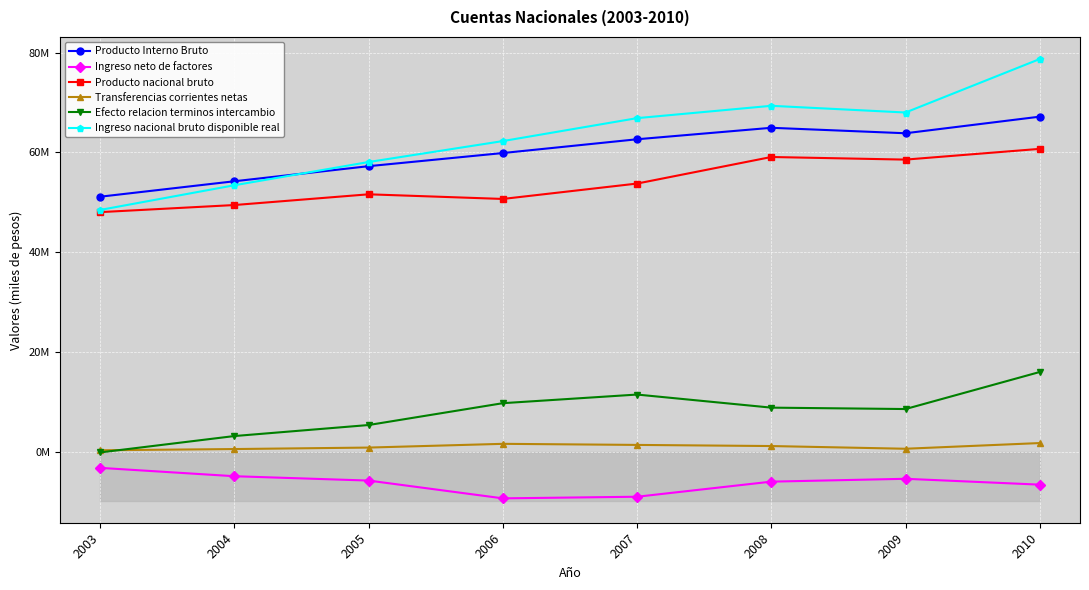

Which series has the largest range (max minus min)?

Ingreso nacional bruto disponible real